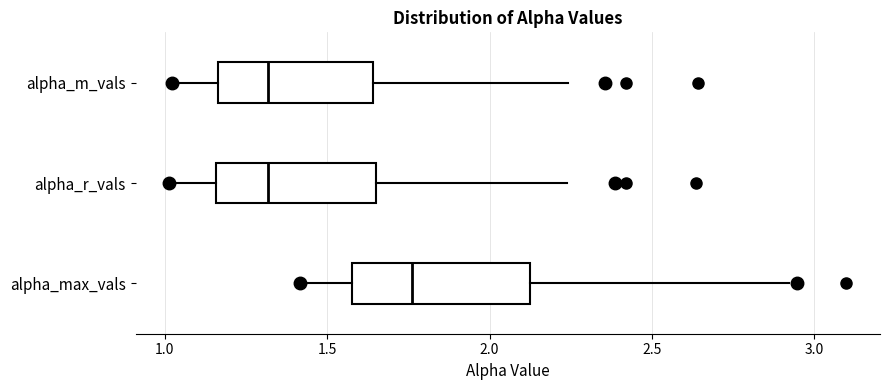

Reading bottom to top, transcribe this box plot: for each box, give where its median line is, the range the box spans, and where its two whiskers end, as read against the x-axis. The values are not printed on the chart, so give them approximately, as read against the axis.

alpha_max_vals: median 1.75, box 1.60 to 2.15, whiskers 1.40 to 2.90
alpha_r_vals: median 1.30, box 1.15 to 1.65, whiskers 1.00 to 2.25
alpha_m_vals: median 1.30, box 1.15 to 1.65, whiskers 1.00 to 2.25